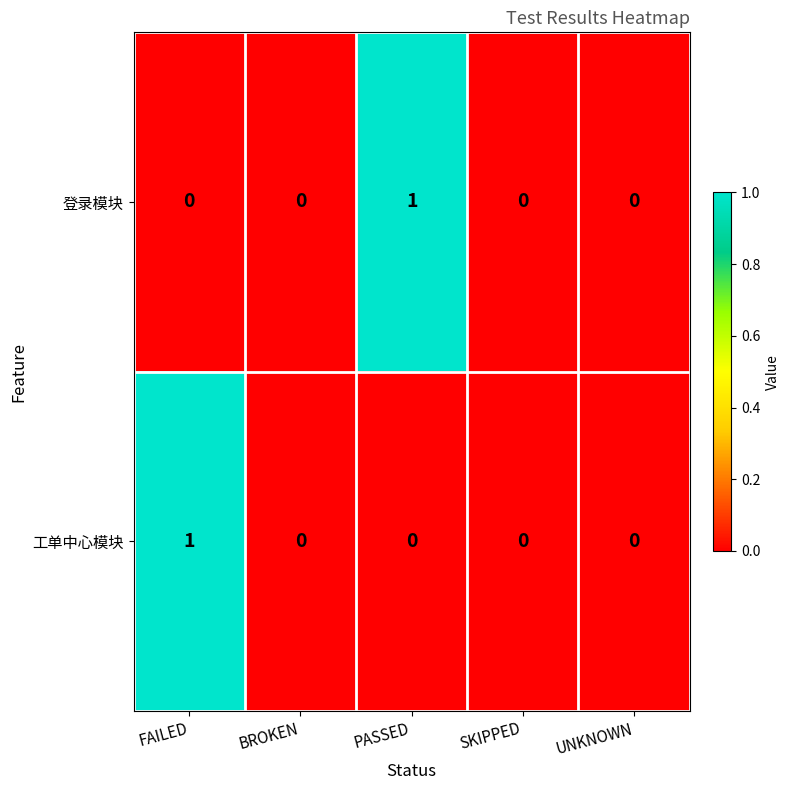

Is the value of 登录模块 at PASSED greater than the value of 工单中心模块 at SKIPPED?

Yes